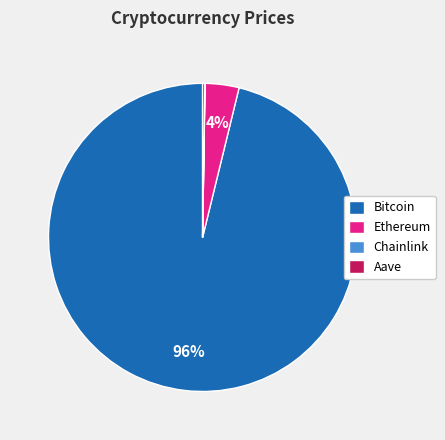

Which slice is the largest?

Bitcoin